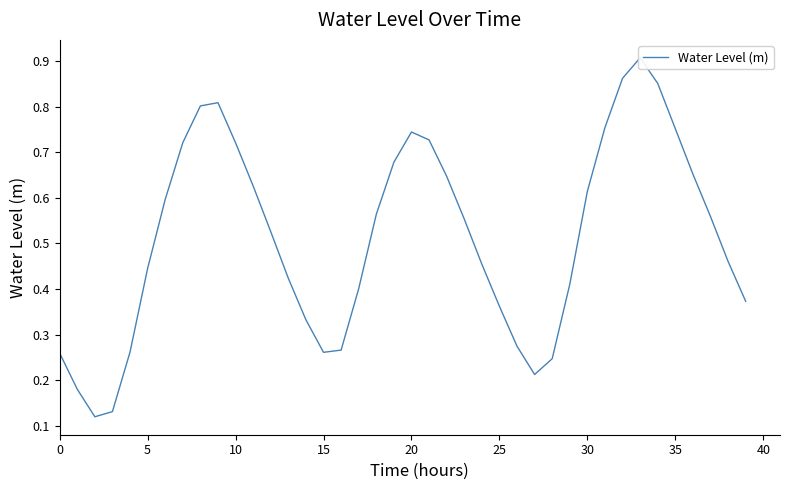

Which has a higher value, 20 or 11?

20